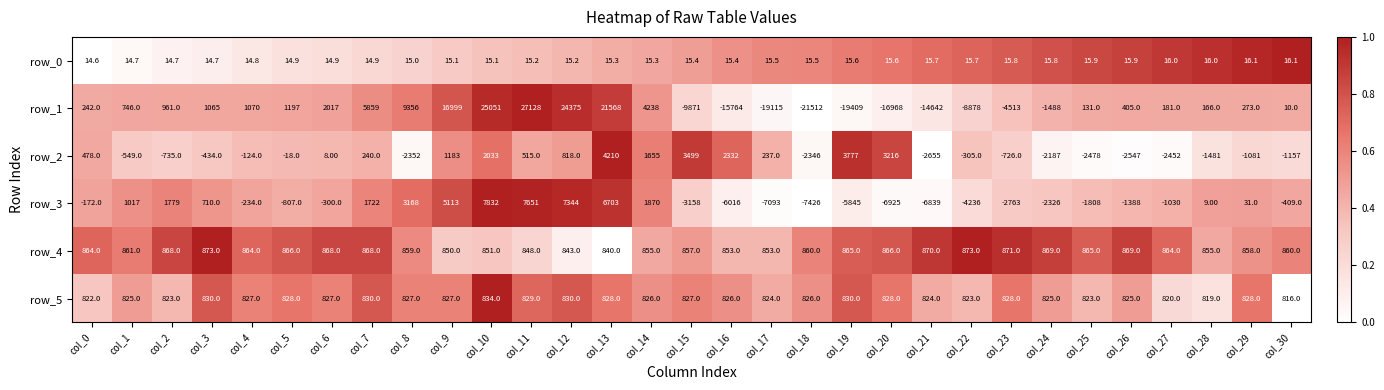

Rank the series by their maximum value, from lowest to highest.

row_0, row_5, row_4, row_2, row_3, row_1